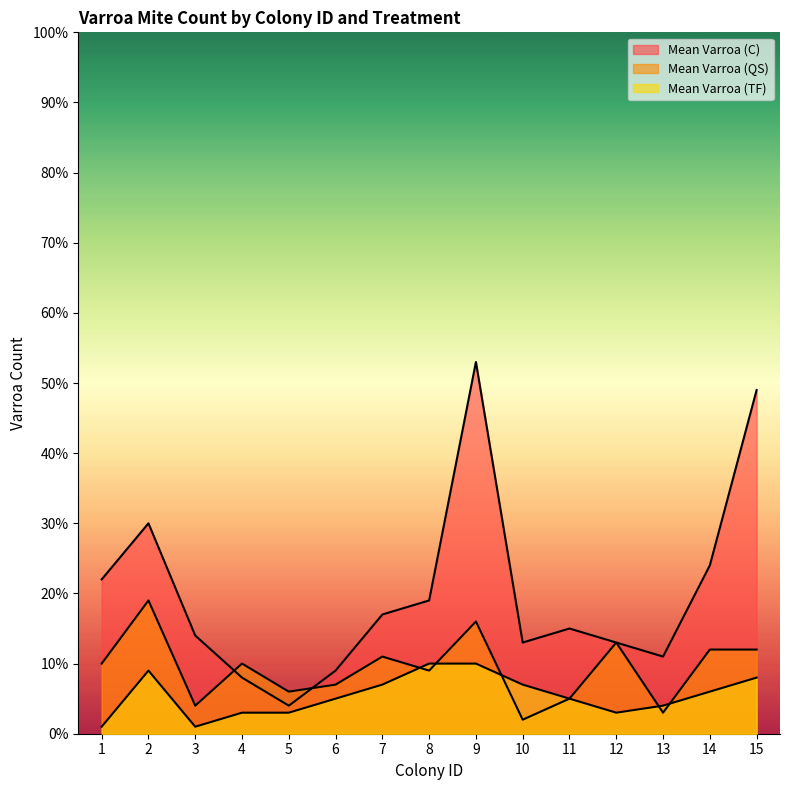

Reading left to right, transcribe all the data shown in this chart.

Mean Varroa (C): 1=22	2=30	3=14	4=8	5=4	6=9	7=17	8=19	9=53	10=13	11=15	12=13	13=11	14=24	15=49
Mean Varroa (QS): 1=10	2=19	3=4	4=10	5=6	6=7	7=11	8=9	9=16	10=2	11=5	12=13	13=3	14=12	15=12
Mean Varroa (TF): 1=1	2=9	3=1	4=3	5=3	6=5	7=7	8=10	9=10	10=7	11=5	12=3	13=4	14=6	15=8